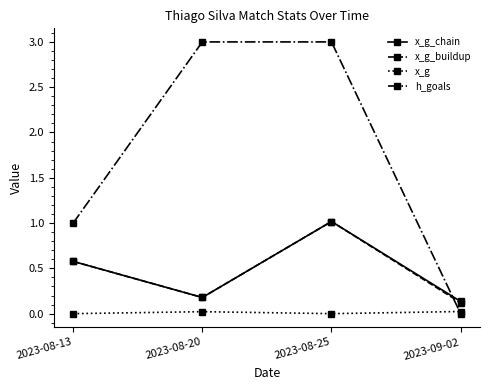

What is the maximum value shown in the chart?

3.0